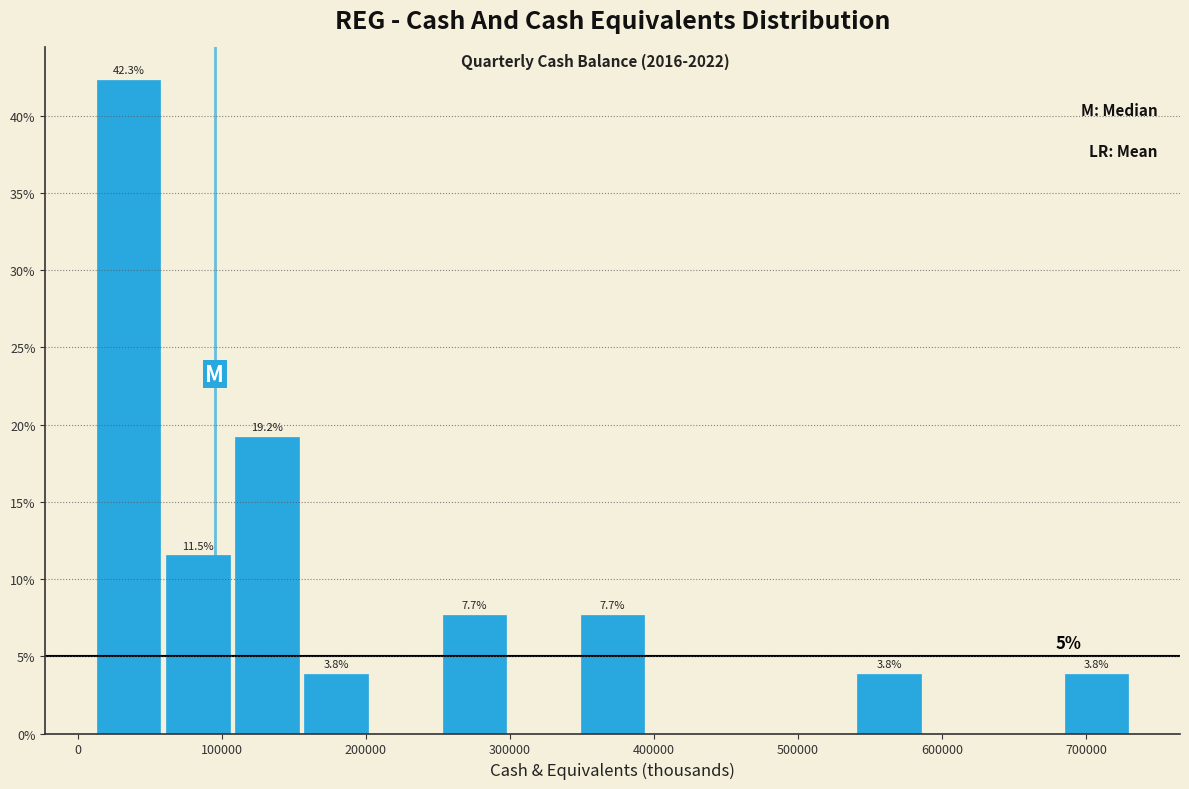

Which range on the x-axis has the tallest bar?

10000 to 60000